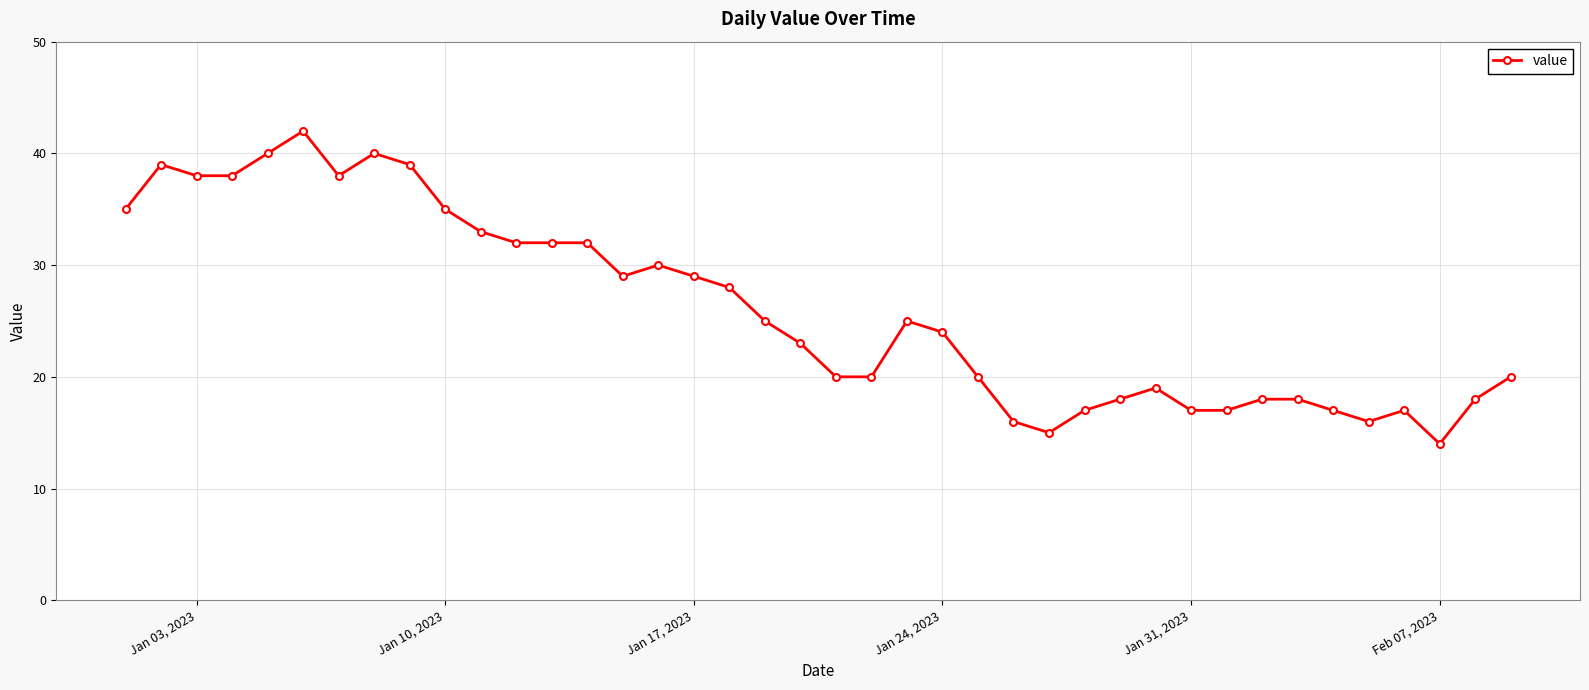

What is the sum of all values?

1043